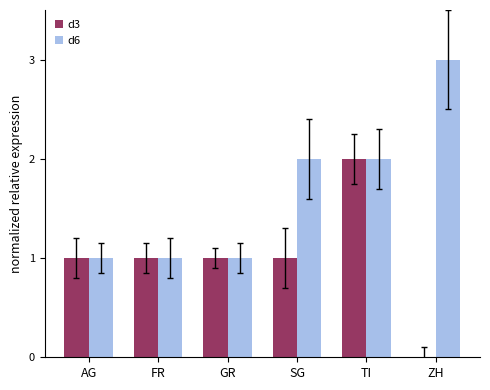

Are the bars grouped side by side (vs. stacked)?

Yes